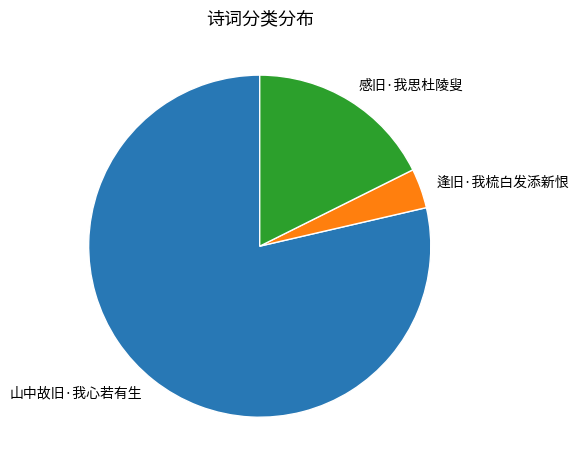

Approximately how many times larger is the value at 山中故旧·我心若有生 compared to 逢旧·我梳白发添新恨?

21.0